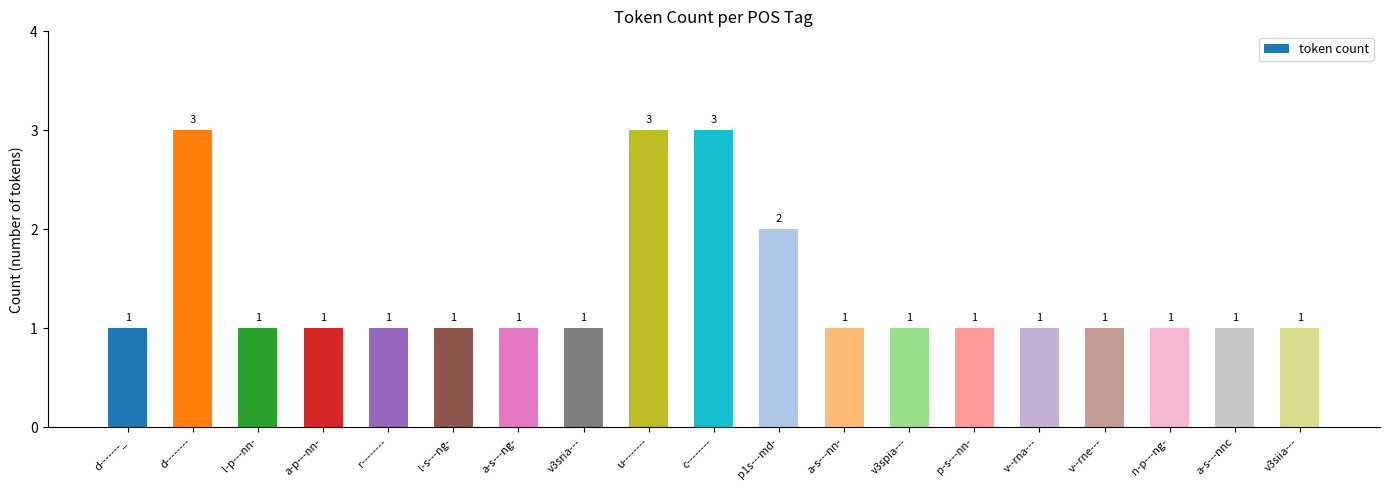

True or false: the data shows 1 at d-------_.

True